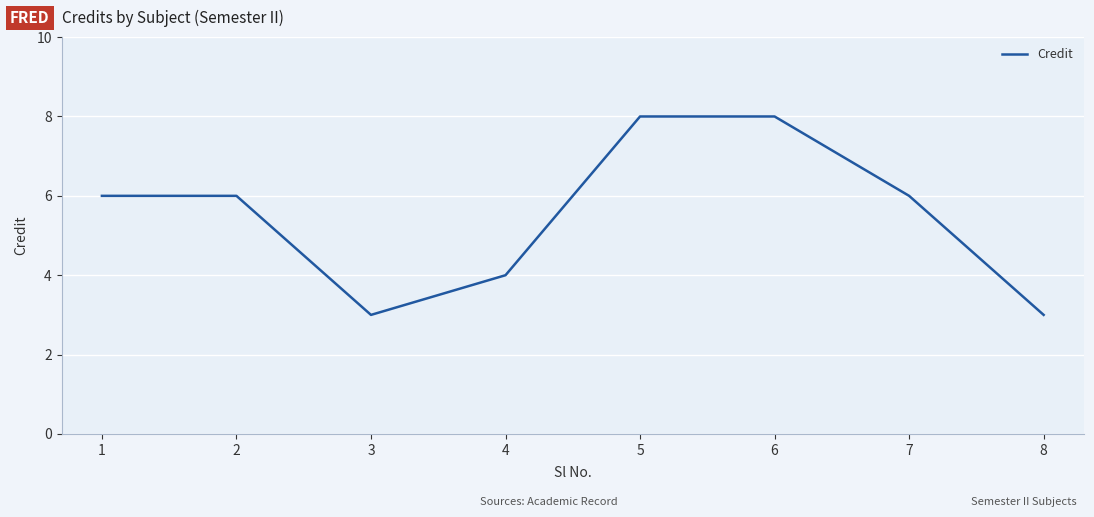

True or false: the data shows 6 at 5.

False